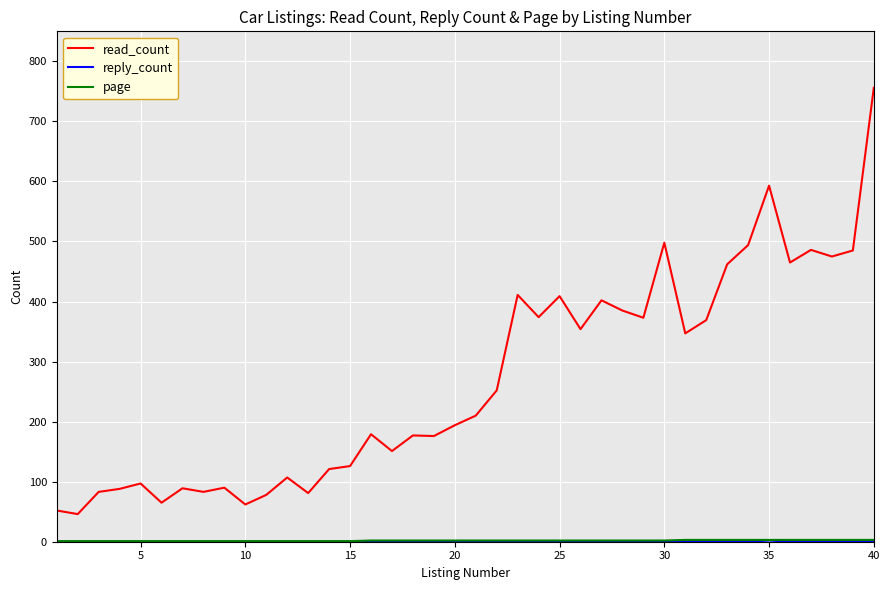

Which series has the largest total across all categories?

read_count